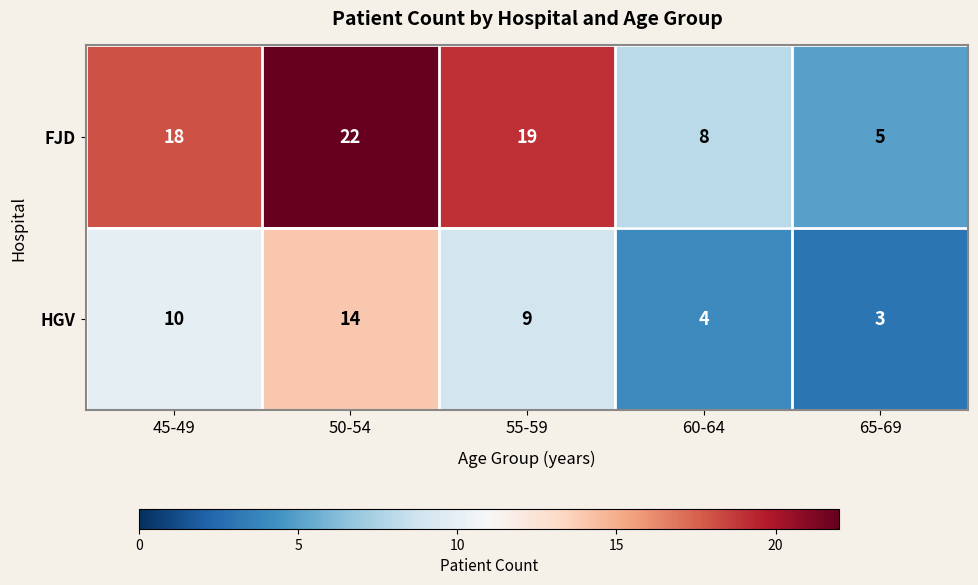

Reading left to right, transcribe all the data shown in this chart.

FJD: 45-49=18	50-54=22	55-59=19	60-64=8	65-69=5
HGV: 45-49=10	50-54=14	55-59=9	60-64=4	65-69=3